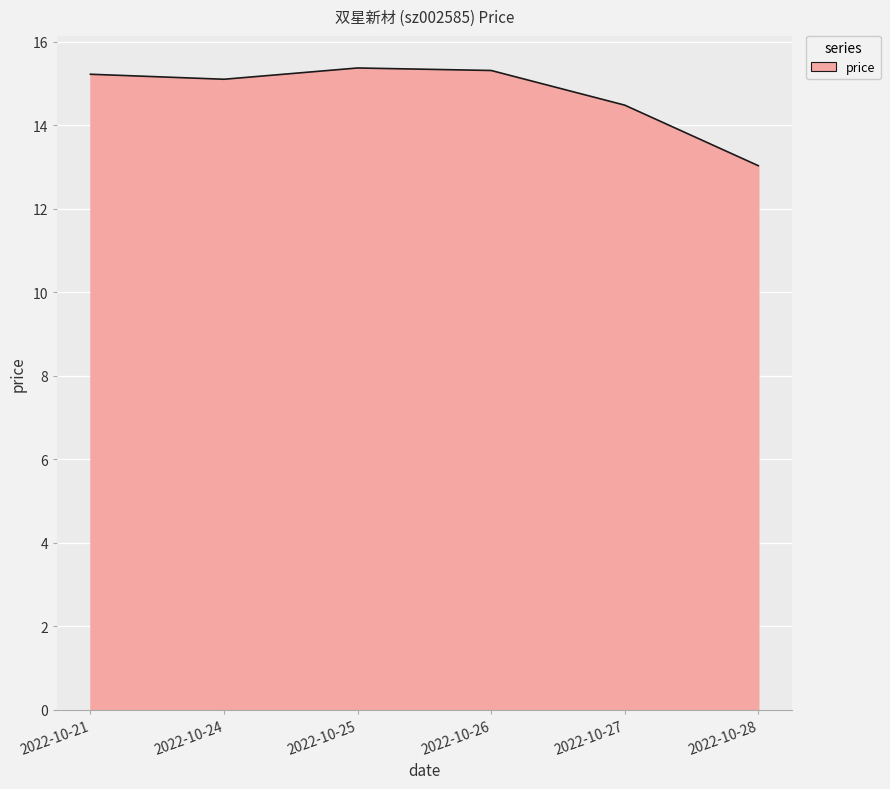

Which has a higher value, 2022-10-28 or 2022-10-25?

2022-10-25